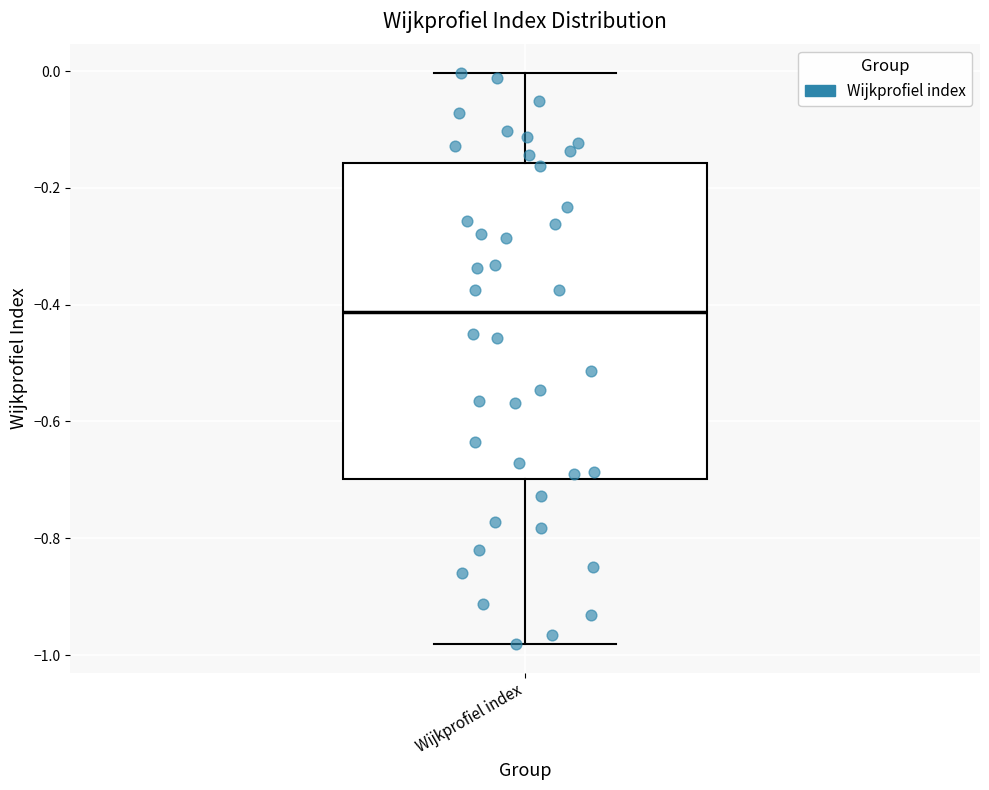

Where does the upper whisker of the box for Wijkprofiel index end on the y-axis? The values are not printed on the chart, so give them approximately, as read against the axis.

0.00